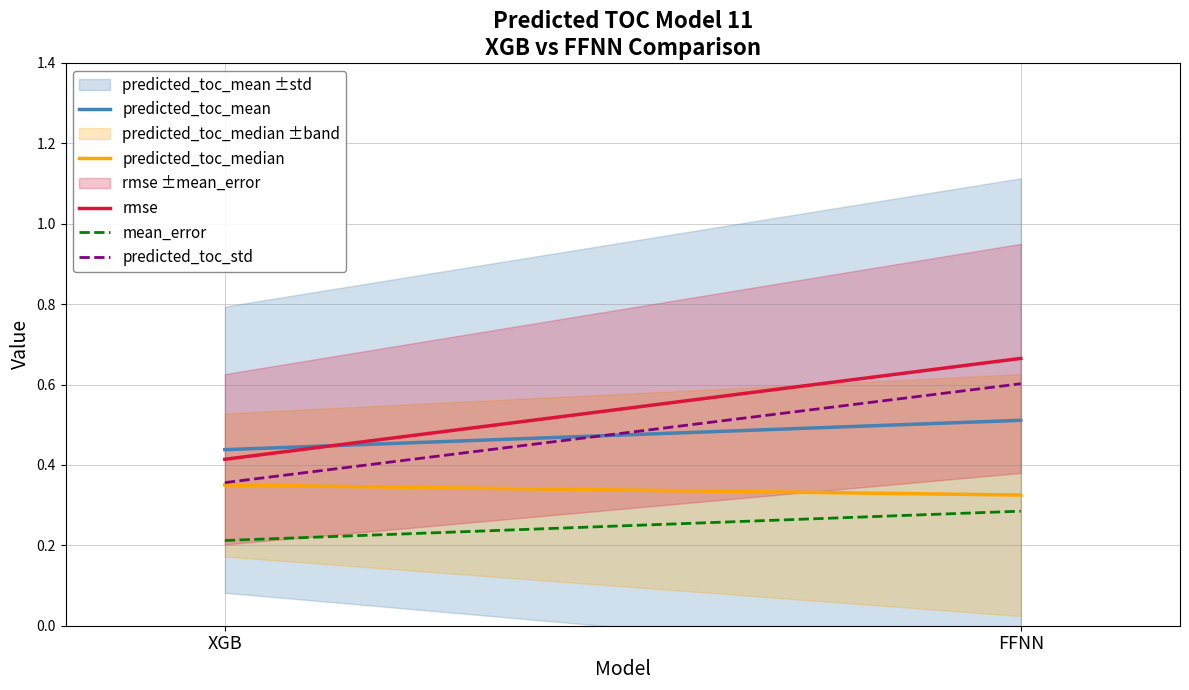

Is the value of mean_error at FFNN greater than the value of predicted_toc_mean at FFNN?

No